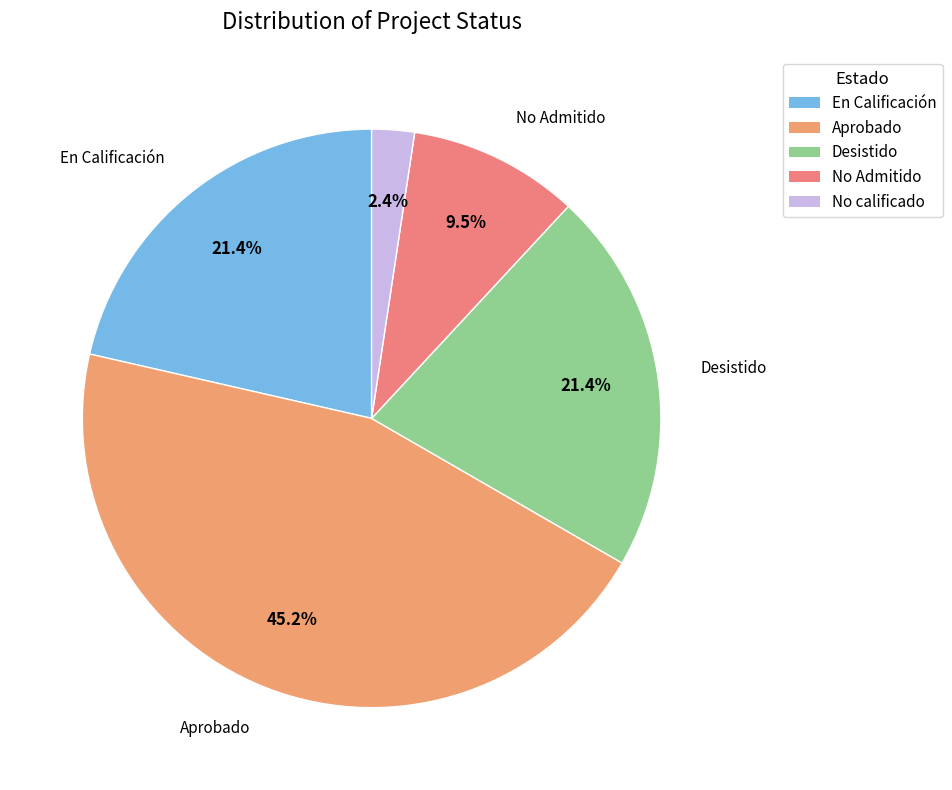

Does any single category account for the majority?

No